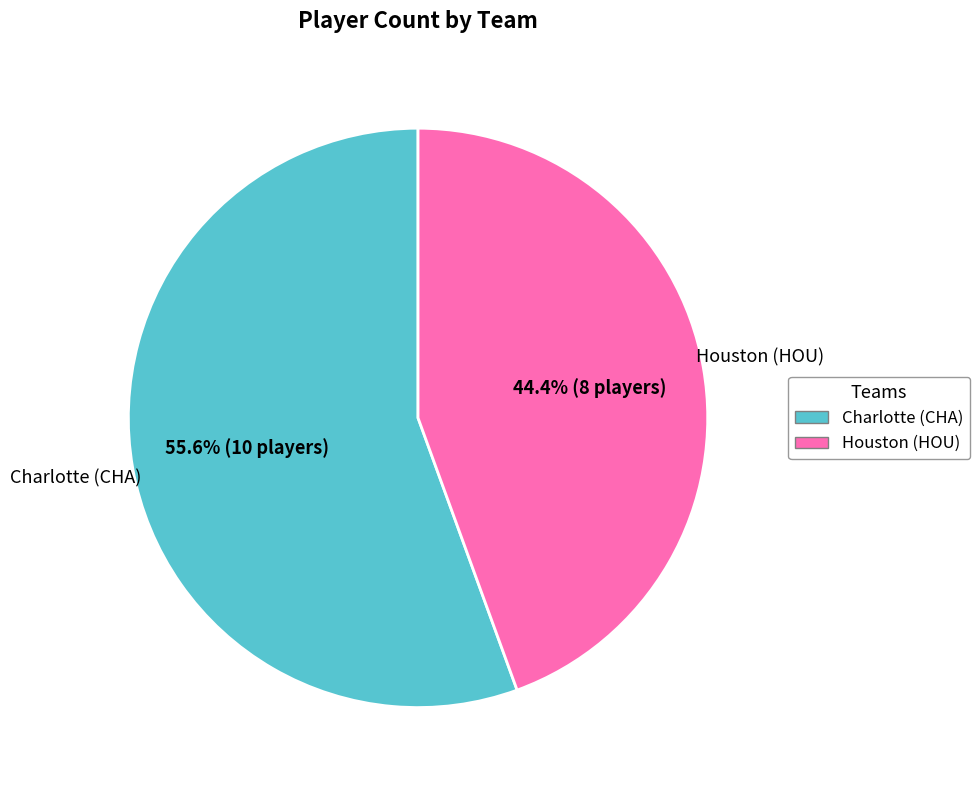

Count the number of slices in the pie.

2